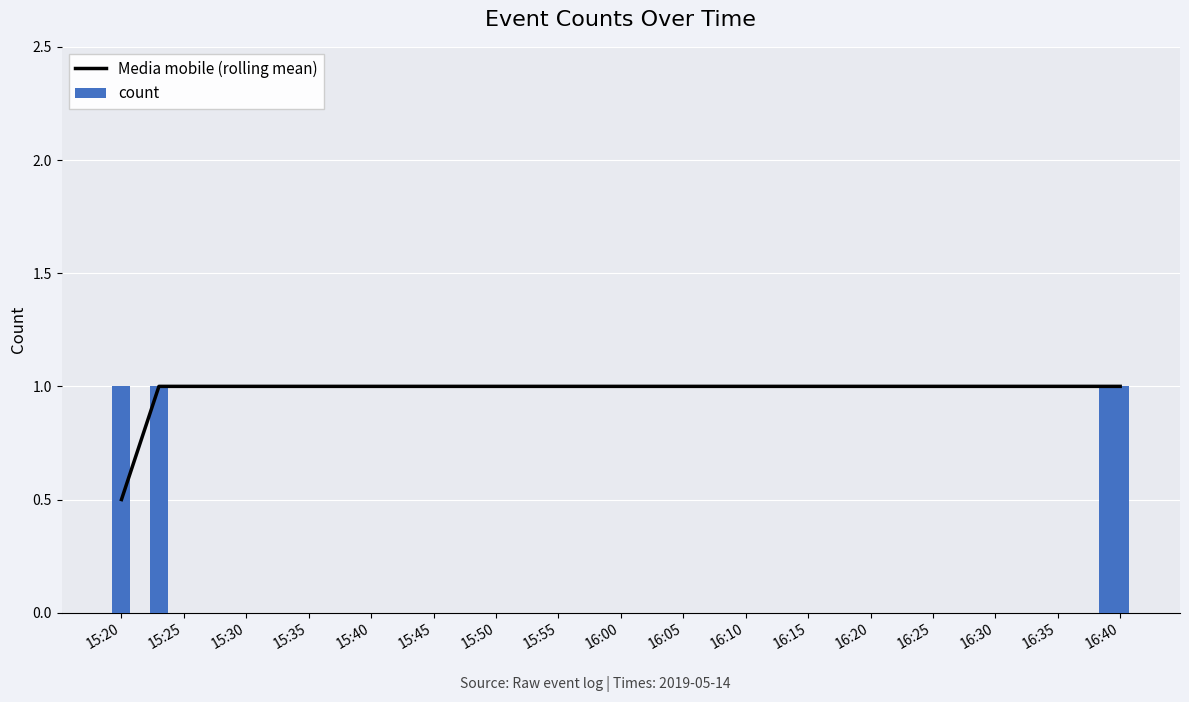

What is the smallest value displayed?

0.5